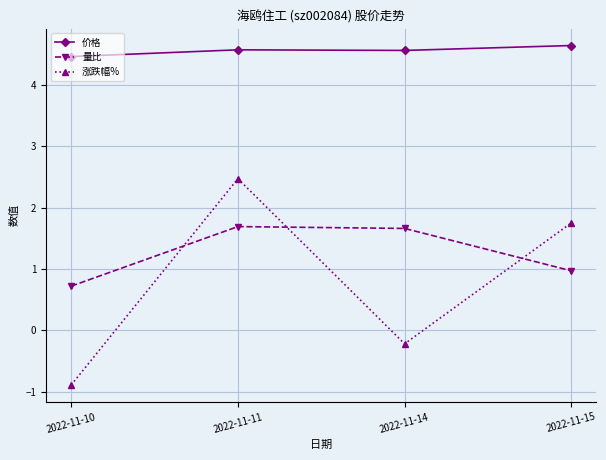

What is the average value of the 价格 series?

4.6